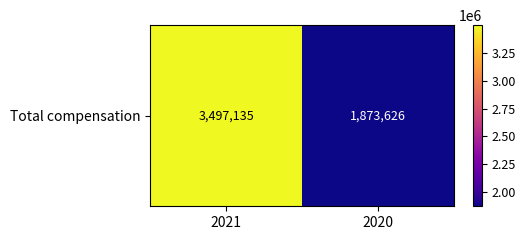

List the labels in order of value, smallest first.

2020, 2021